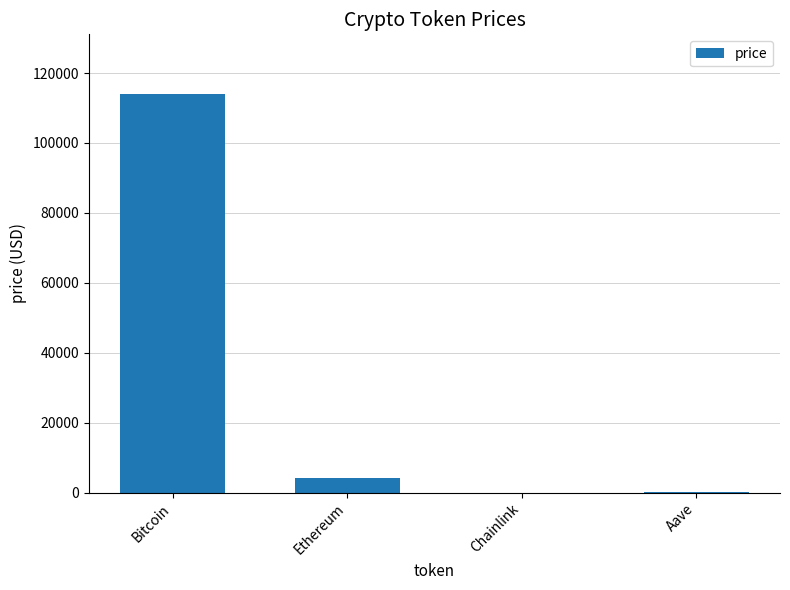

Is it true that the value at Ethereum is 4195.7?

True